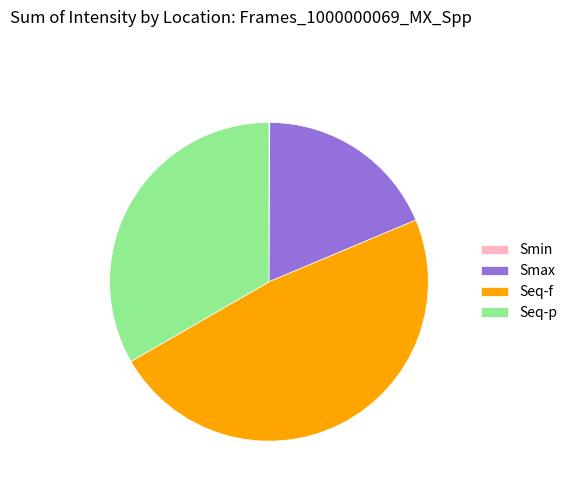

True or false: Seq-f accounts for 55% of the total.

False